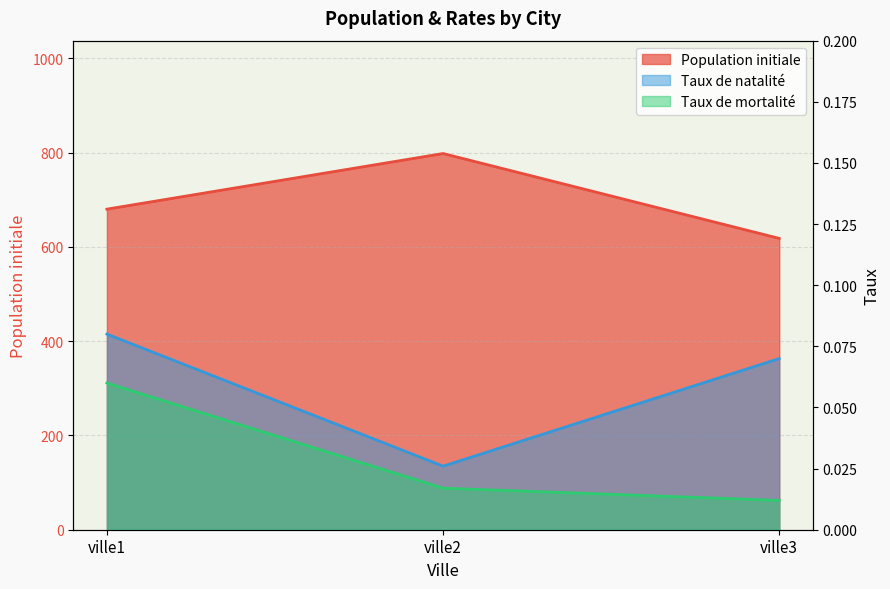

The Taux de natalité series shows 0.0 at ville2. True or false?

False